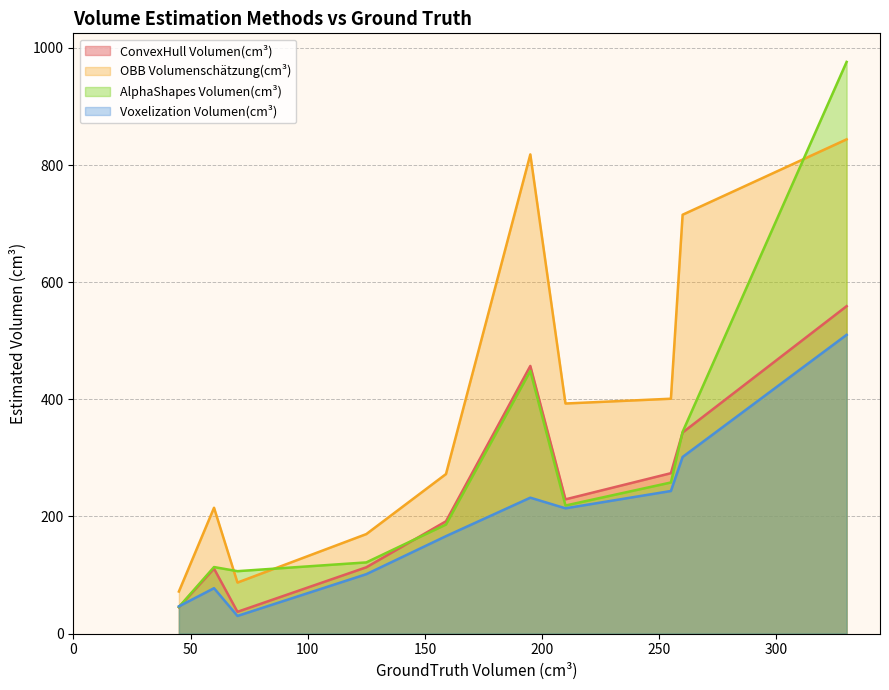

True or false: AlphaShapes Volumen(cm³) and Voxelization Volumen(cm³) intersect in this chart.

True